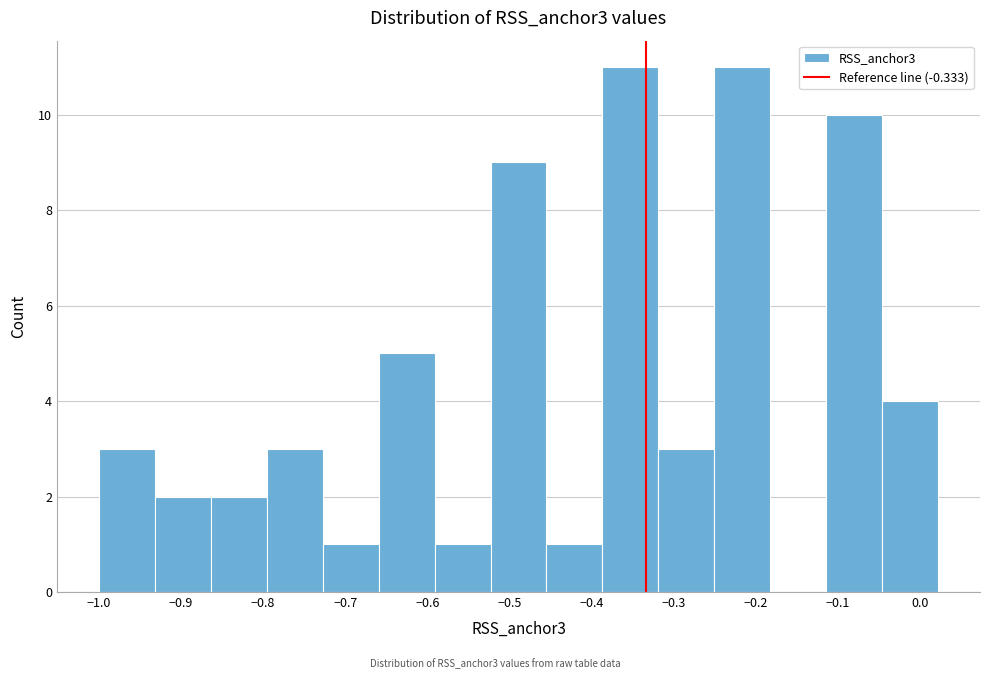

Reading left to right, list every bar in this chart as the range it spans on the x-axis followed by its height. Neither the bar edges nor the heights are printed on the chart, so give them approximately, as read against the axes.

-1.00 to -0.93: 3
-0.93 to -0.86: 2
-0.86 to -0.80: 2
-0.80 to -0.73: 3
-0.73 to -0.66: 1
-0.66 to -0.59: 5
-0.59 to -0.52: 1
-0.52 to -0.45: 9
-0.45 to -0.39: 1
-0.39 to -0.32: 11
-0.32 to -0.25: 3
-0.25 to -0.18: 11
-0.18 to -0.11: 0
-0.11 to -0.05: 10
-0.05 to 0.02: 4